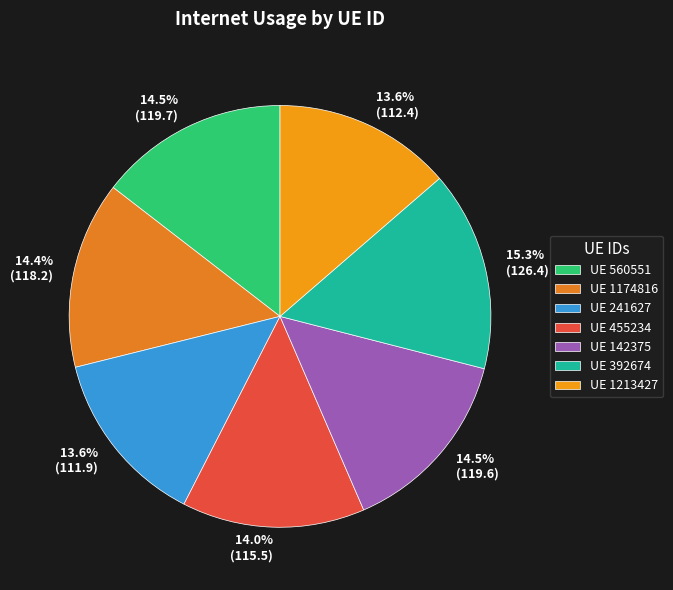

Is there any slice that represents more than half of the pie?

No